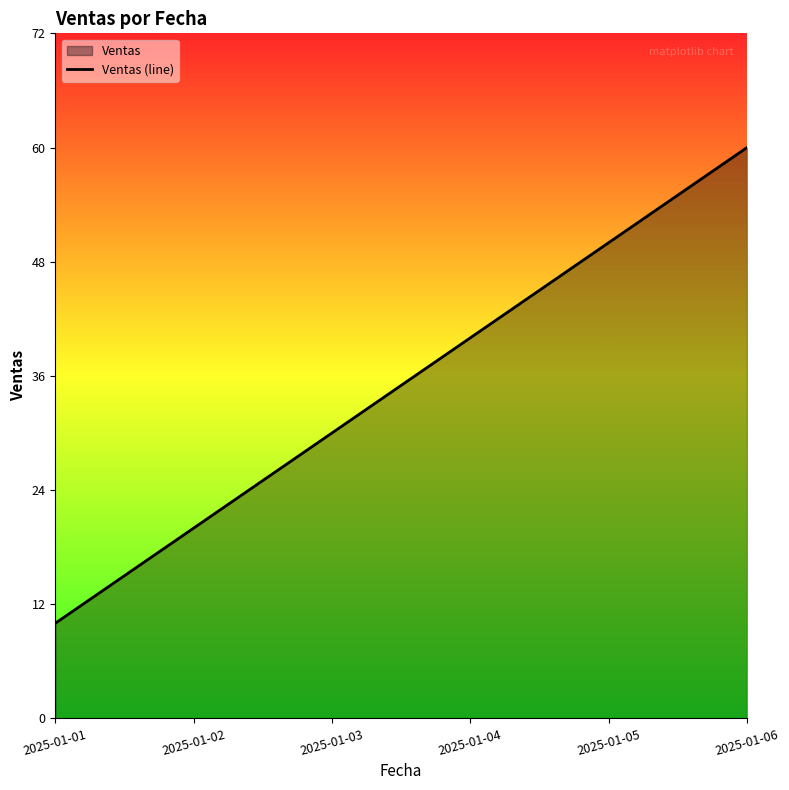

What is the average value?

35